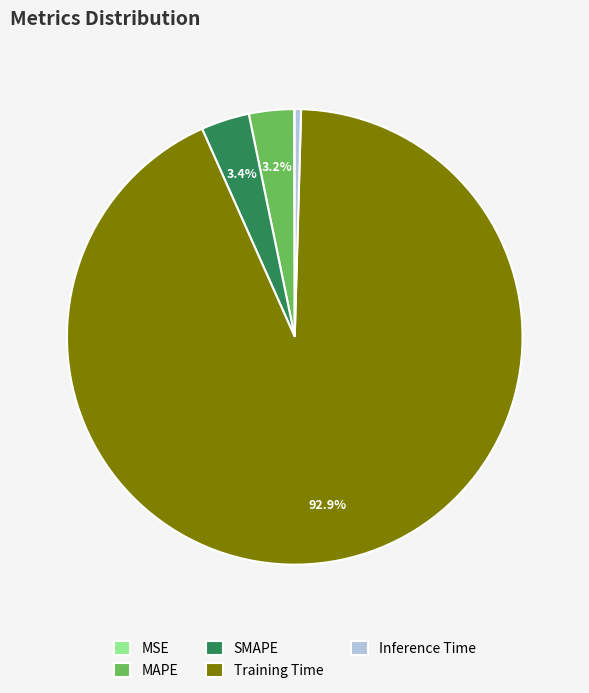

How much of the chart is everything except MAPE?

96.8%